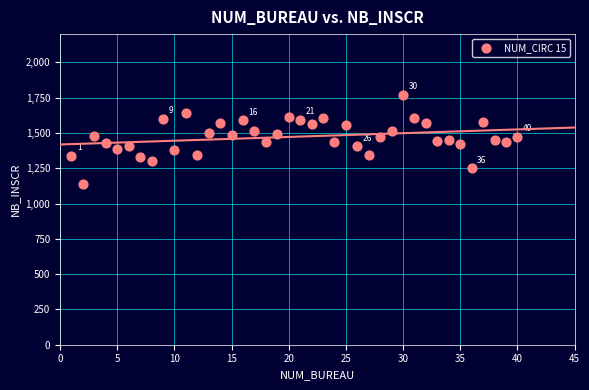

What is the range of Y values (max minus min)?

633